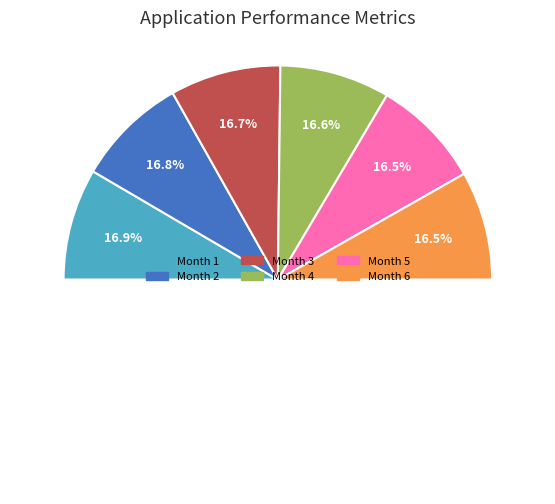

Is there any slice that represents more than half of the pie?

No